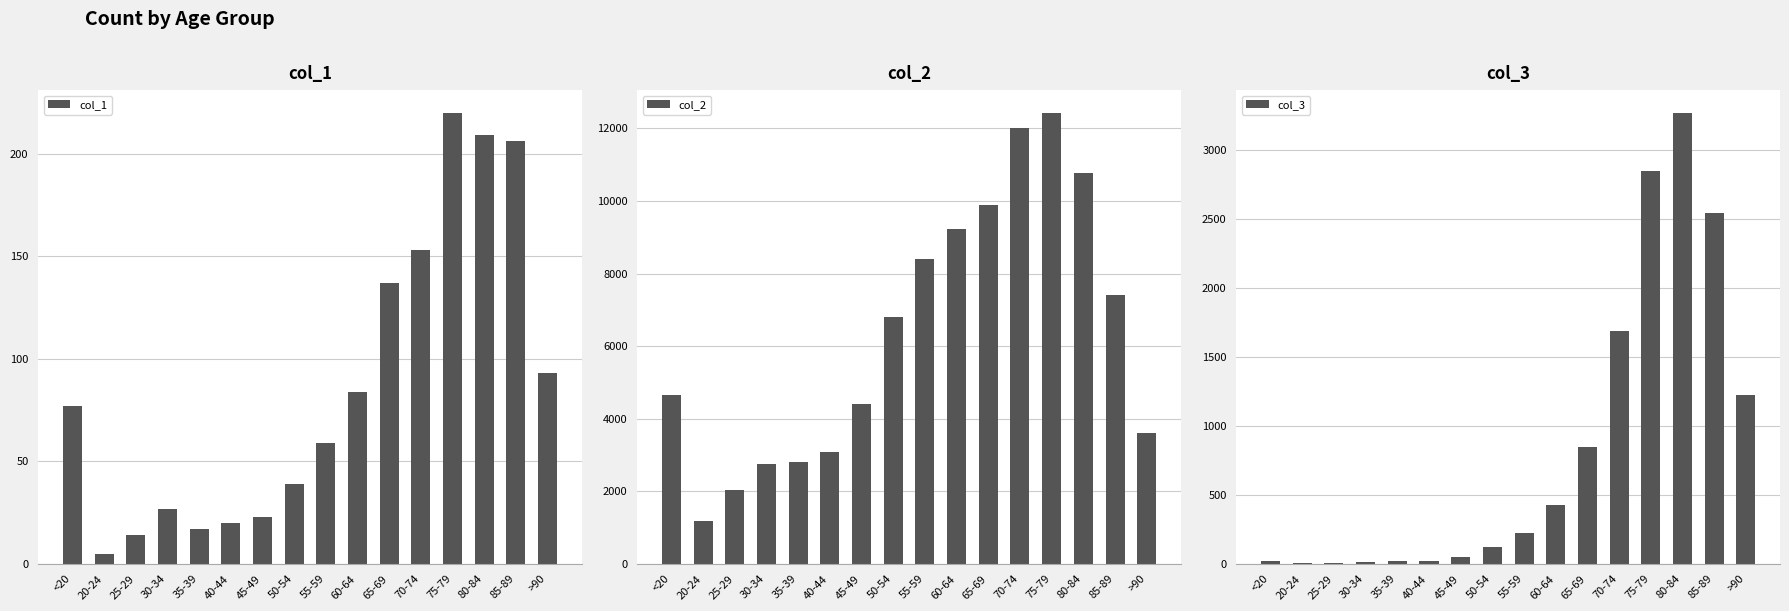

True or false: col_1 has a value of 25 at 25-29.

False